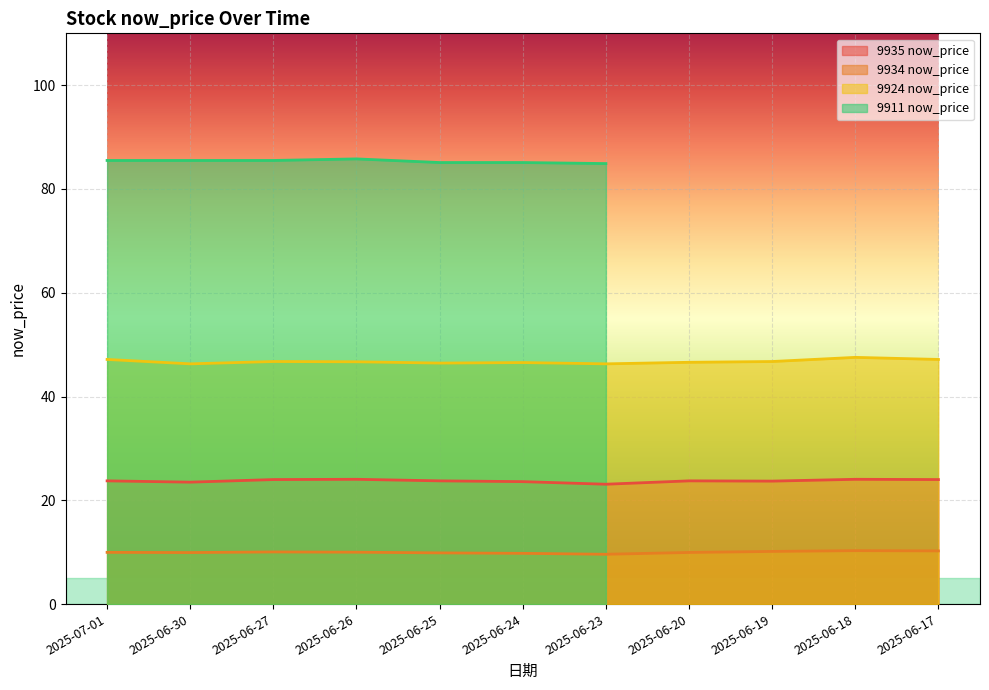

Which category has the highest value in the 9934 now_price series?

2025-06-18